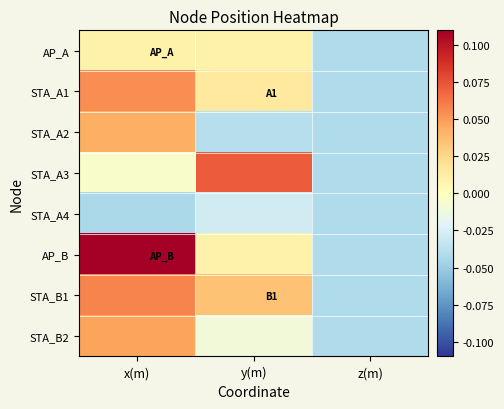

Which series has the largest range (max minus min)?

AP_B